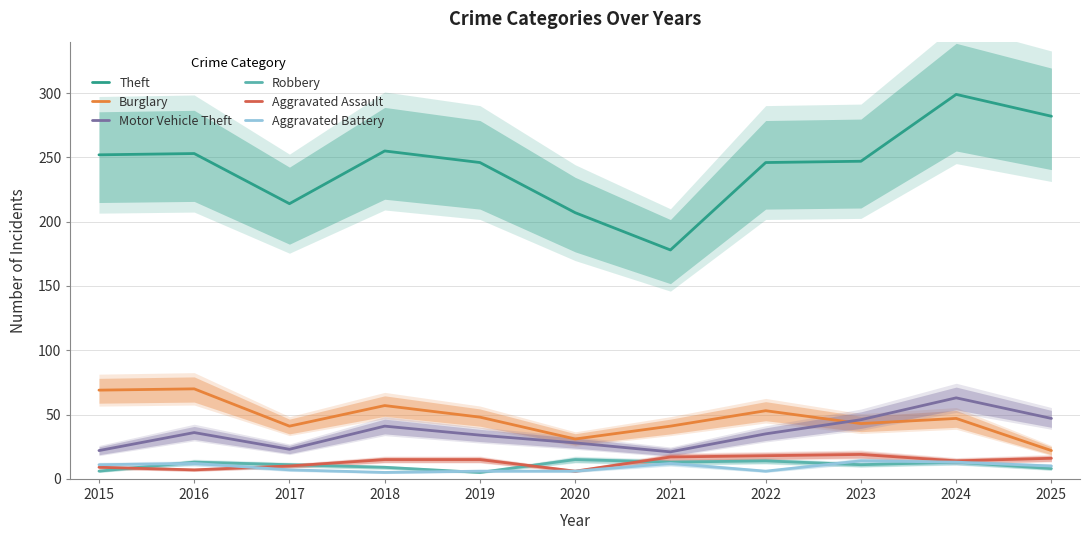

True or false: Burglary and Theft intersect in this chart.

False